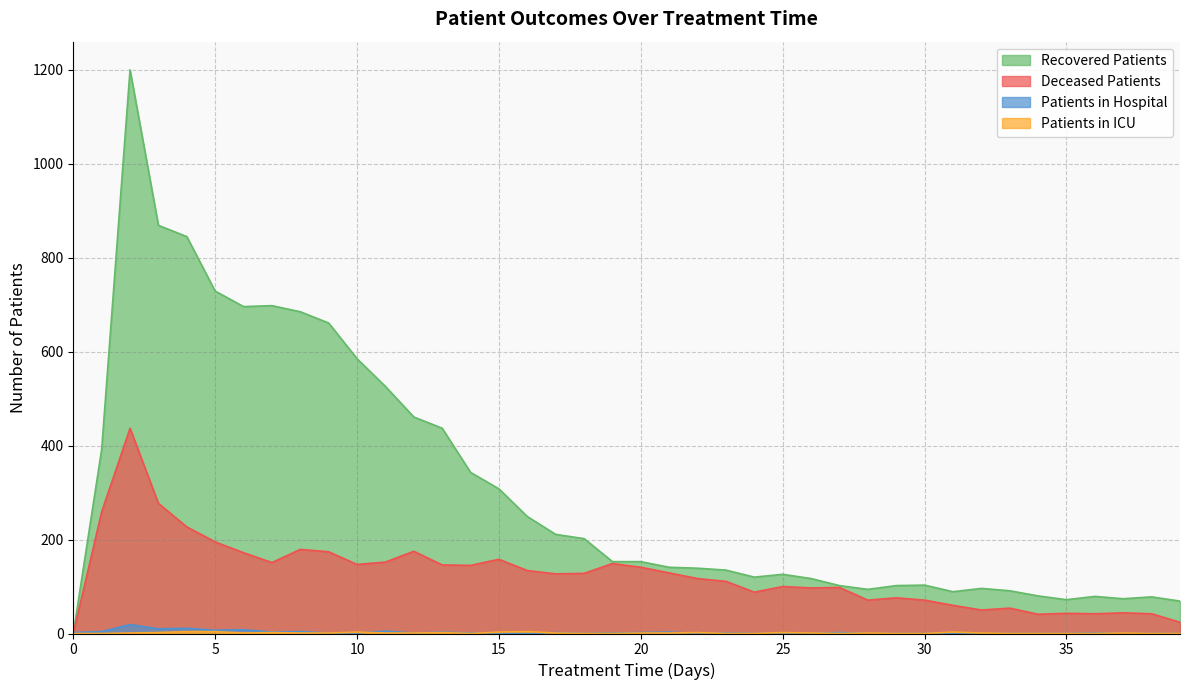

Is it true that recovered_patients equals 594 at 14?

False